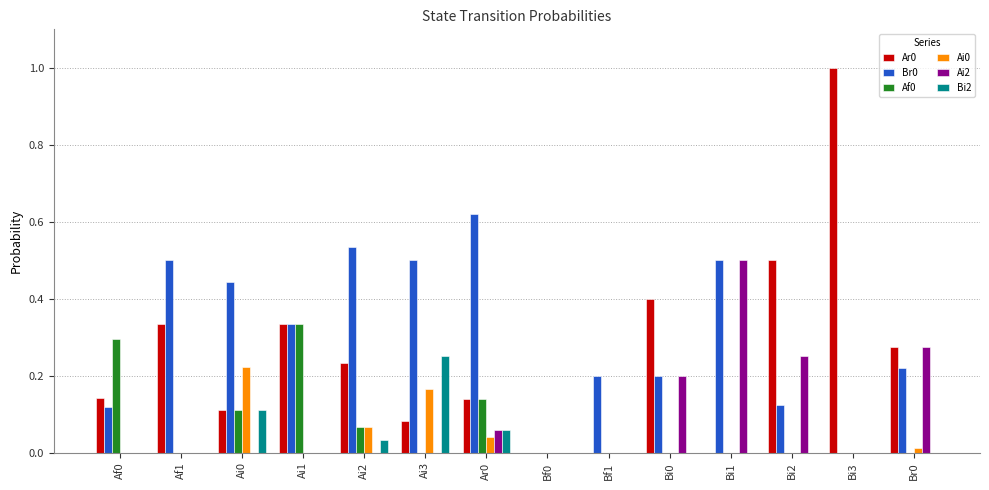

Is the value of Br0 at Bi0 greater than the value of Ai2 at Ai0?

Yes